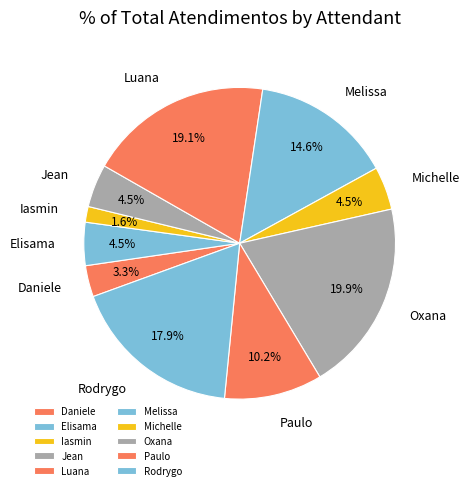

How many segments does this pie chart have?

10